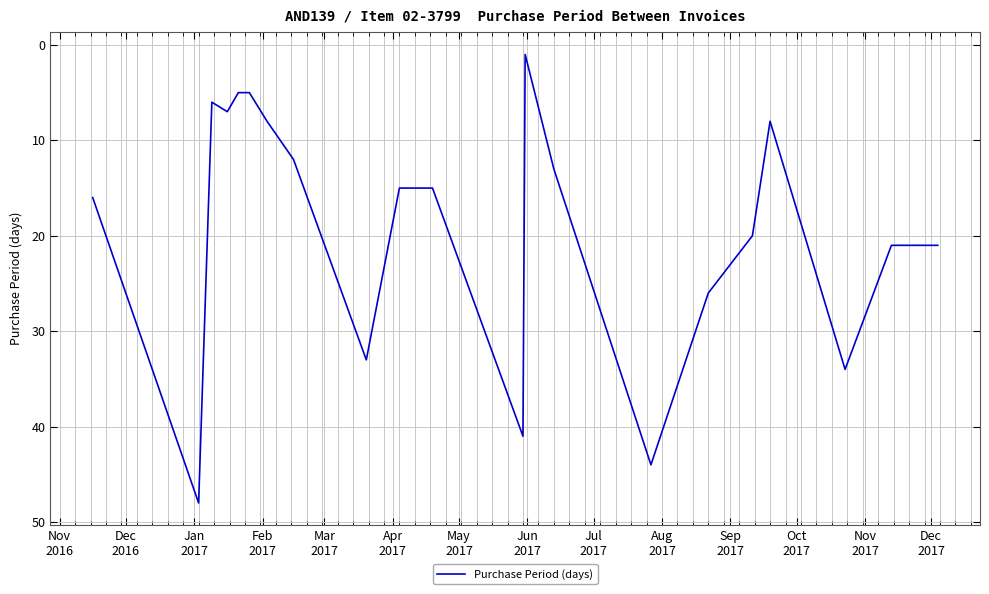

What is the difference between the maximum and minimum values?

47